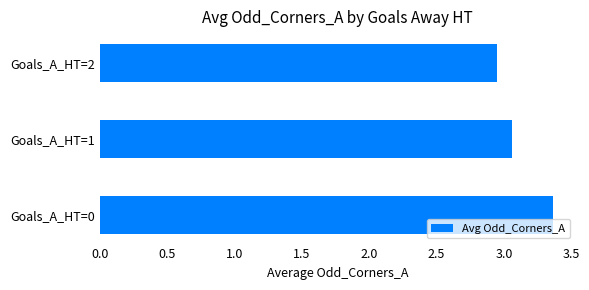

Between Goals_A_HT=2 and Goals_A_HT=0, which is larger?

Goals_A_HT=0